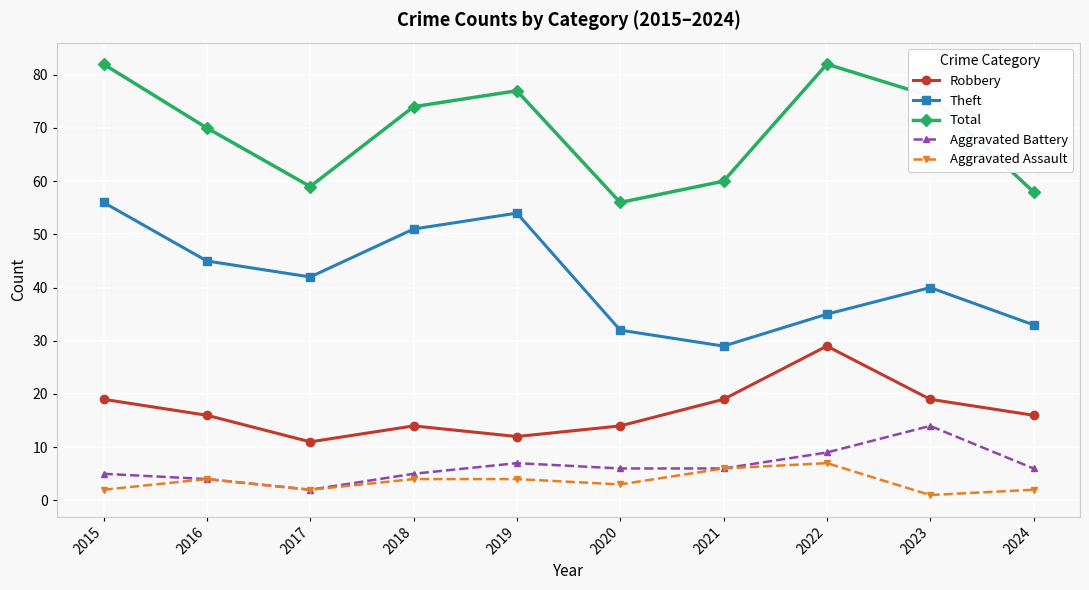

What is the value of the Robbery point at the 2nd from the left?

16